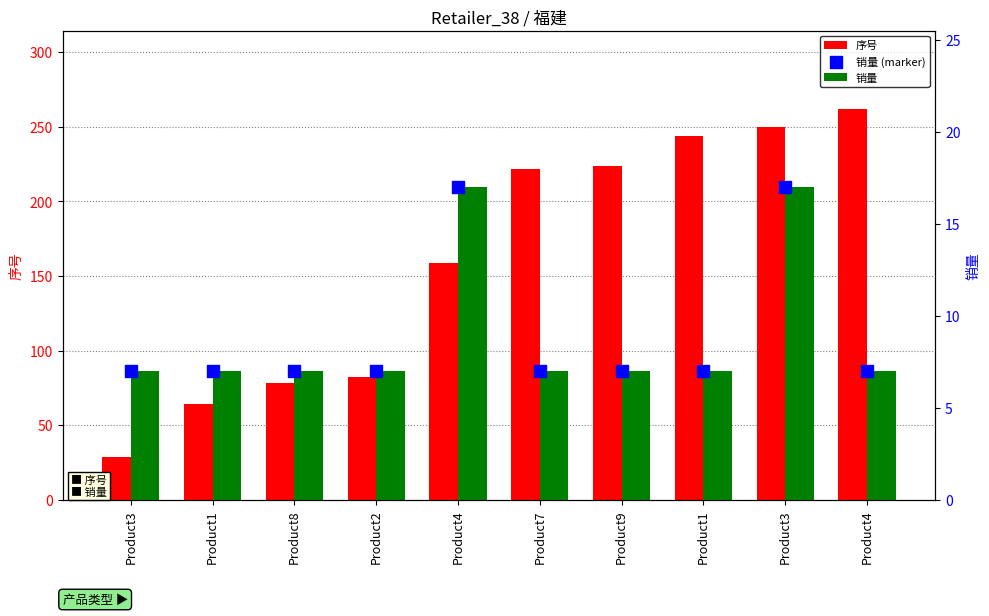

What are all the series names shown in the legend?

序号, 销量, 销量 (marker)